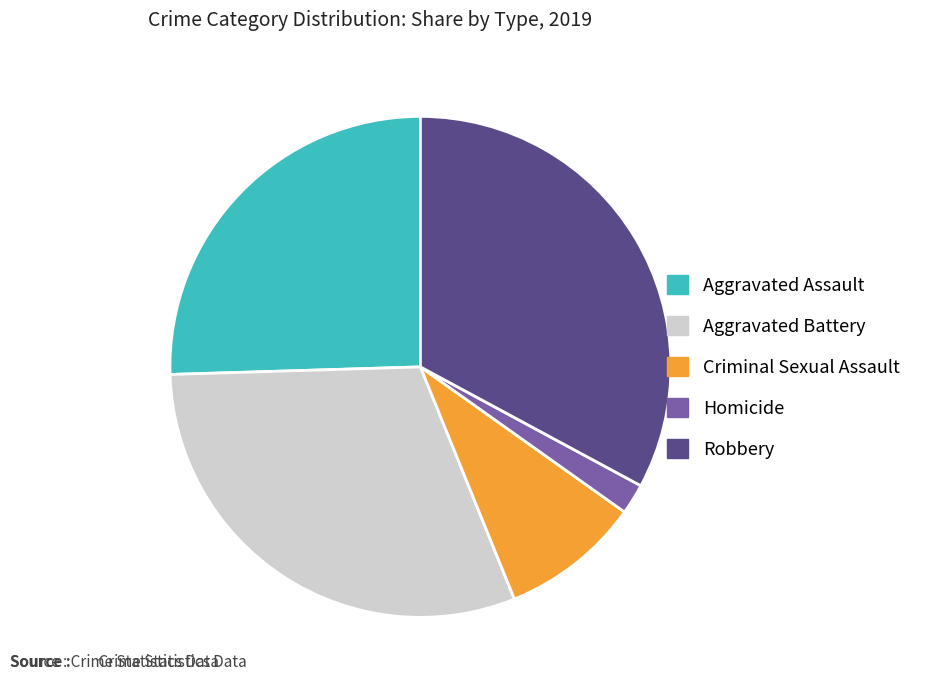

How many segments does this pie chart have?

5